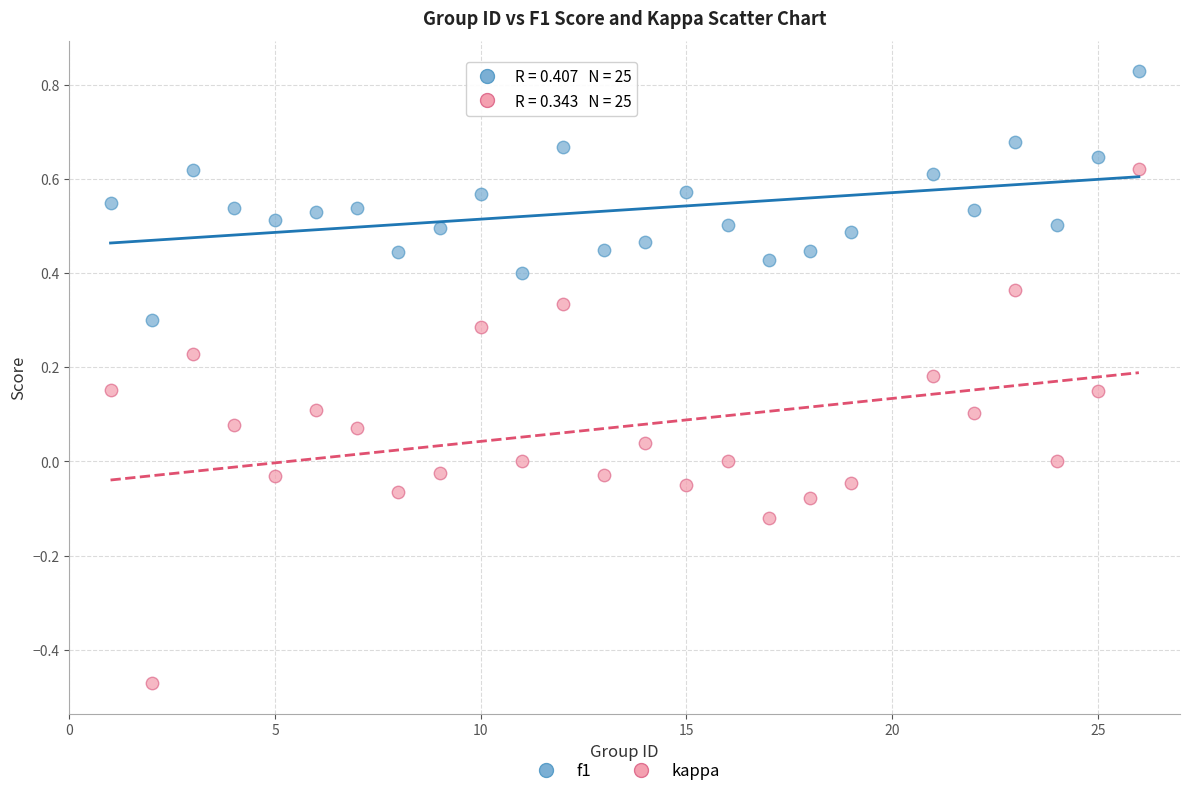

Which series has the largest Y range (max minus min)?

kappa